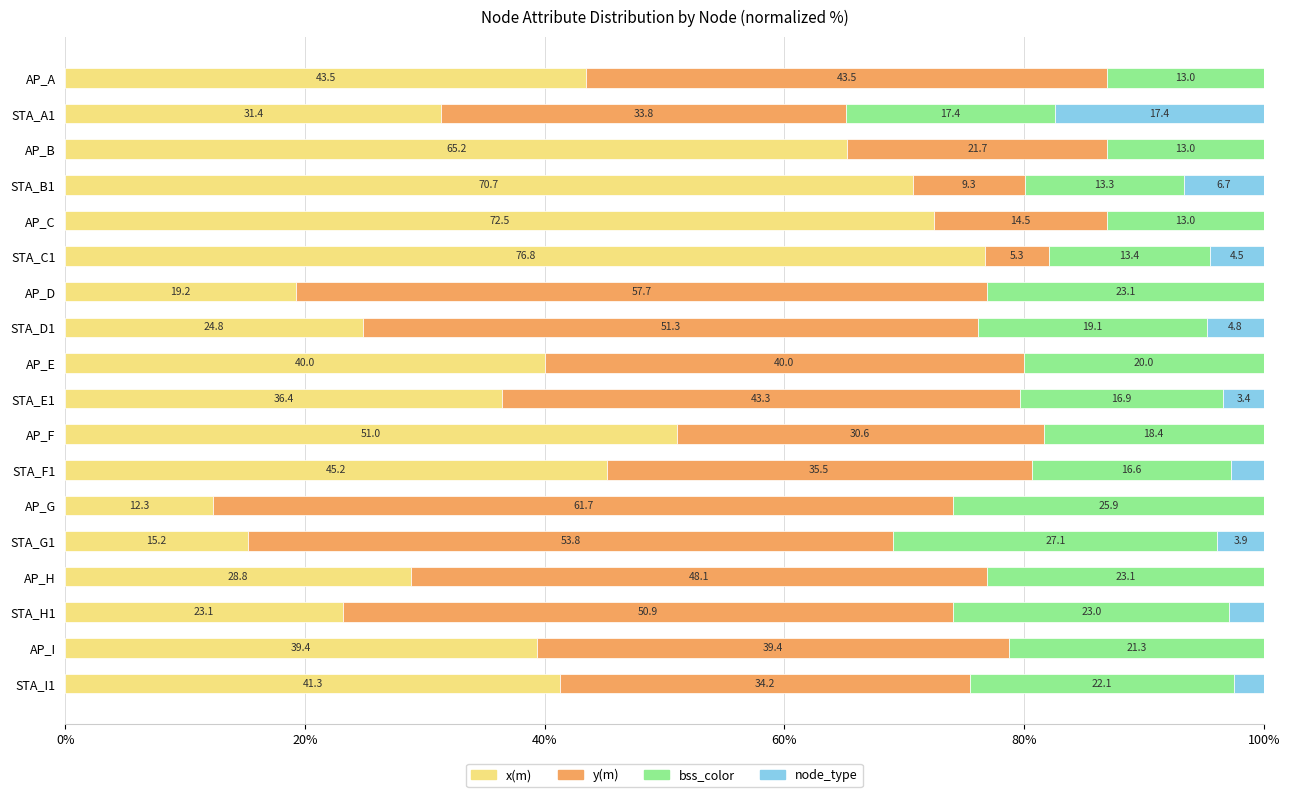

What are all the series names shown in the legend?

x(m), y(m), bss_color, node_type